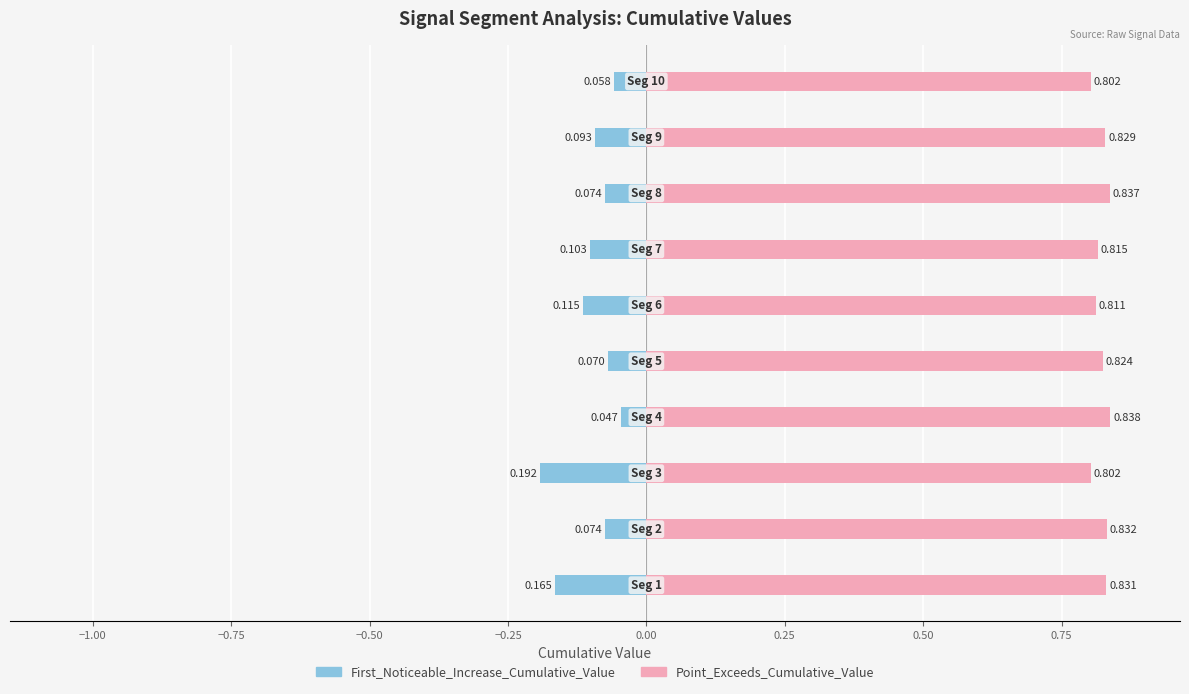

Reading left to right, list all the values displayed in this chart.

First_Noticeable_Increase_Cumulative_Value: −1.25=-0.2	−1.00=-0.1	−0.75=-0.2	−0.50=-0.0	−0.25=-0.1	0.00=-0.1	0.25=-0.1	0.50=-0.1	0.75=-0.1	1.00=-0.1
Point_Exceeds_Cumulative_Value: −1.25=0.8	−1.00=0.8	−0.75=0.8	−0.50=0.8	−0.25=0.8	0.00=0.8	0.25=0.8	0.50=0.8	0.75=0.8	1.00=0.8